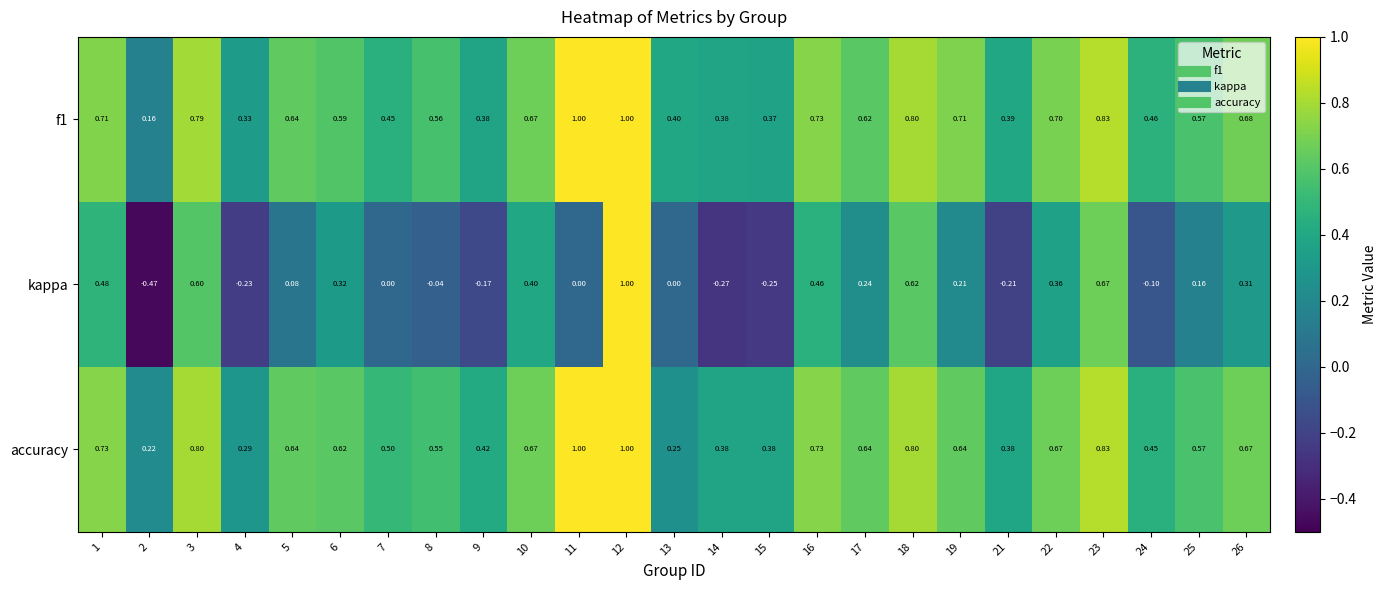

Is the value of kappa at 13 greater than the value of accuracy at 10?

No